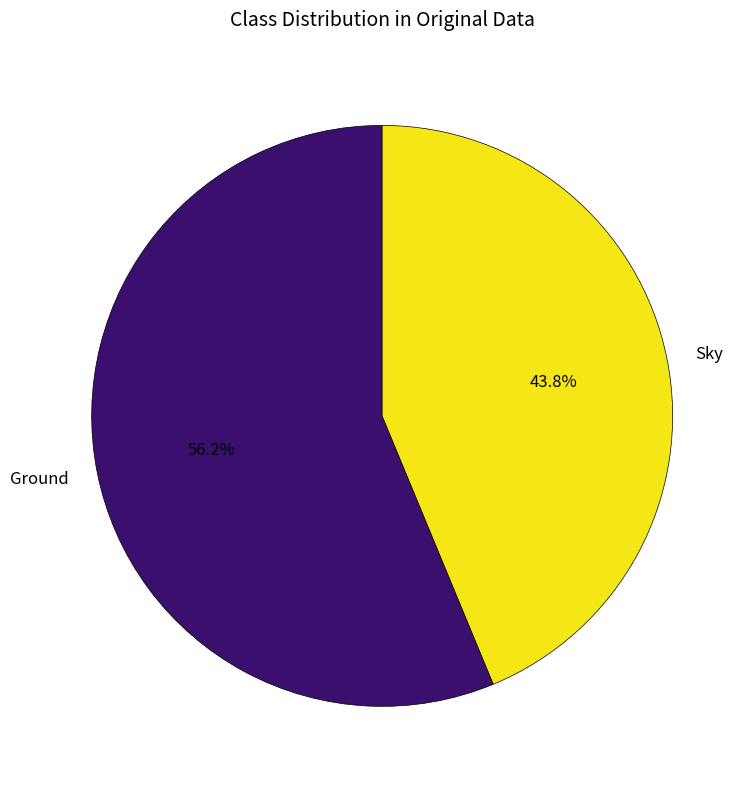

Between Sky and Ground, which is larger?

Ground